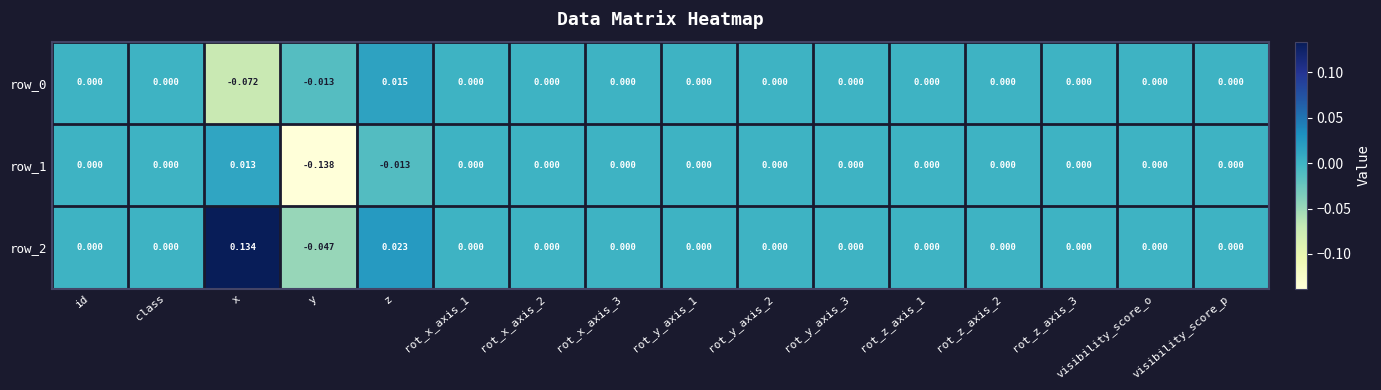

The value of row_2 at rot_y_axis_3 is 0.1. True or false?

False